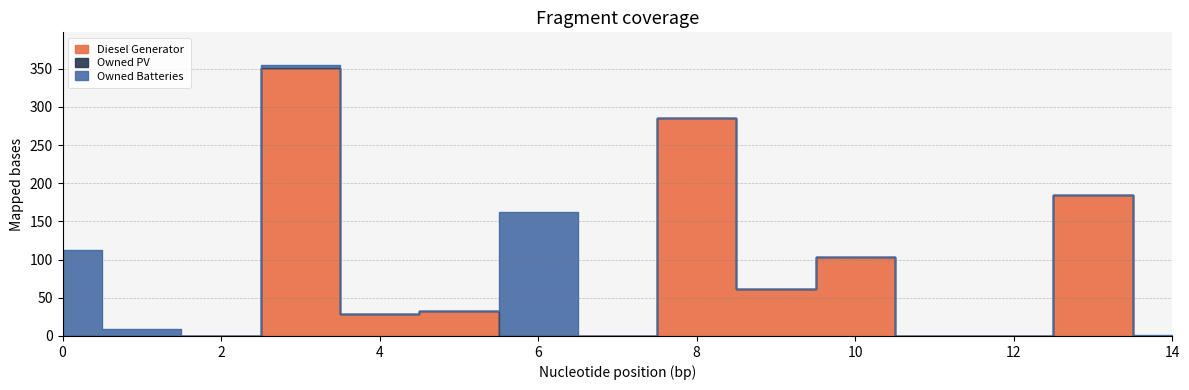

Is this an area chart (filled region under the line)?

No